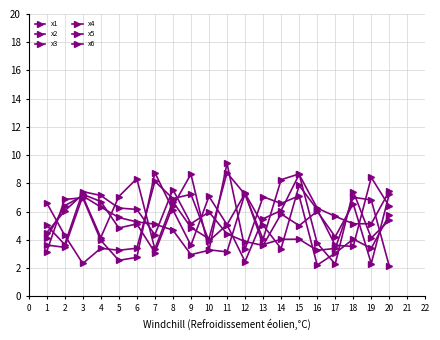

Which series has the widest spread of values?

x1